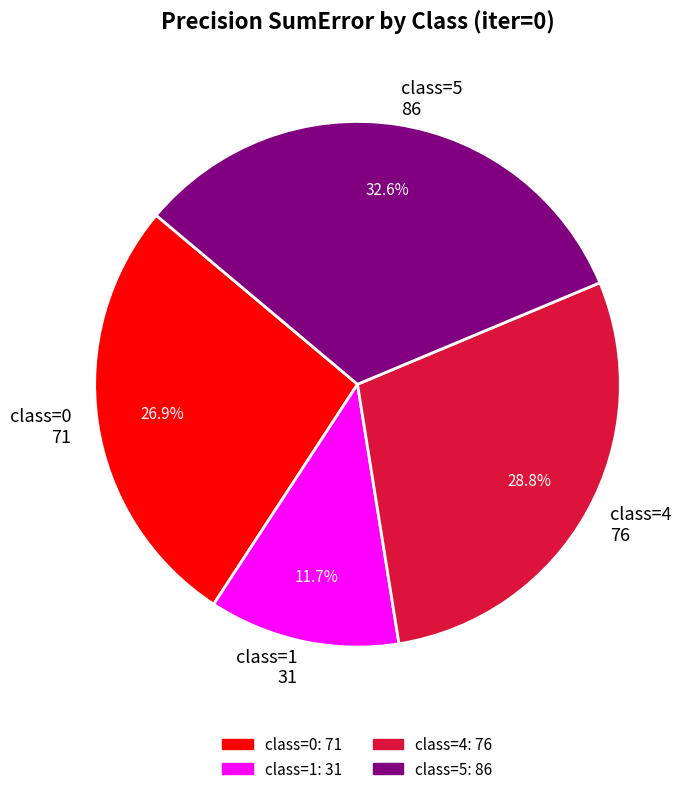

How many slices are in this pie chart?

4